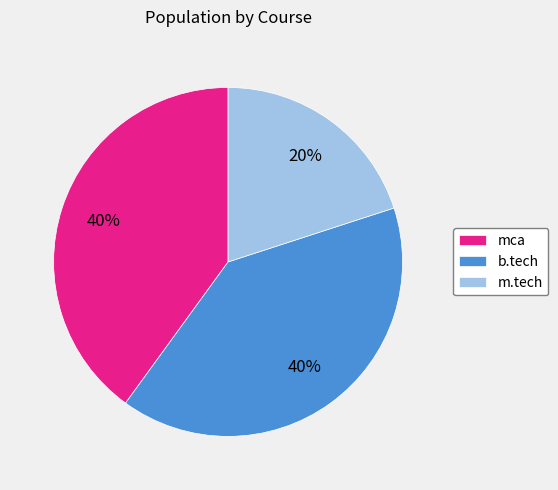

What percentage is the m.tech slice, to the nearest percent?

20%